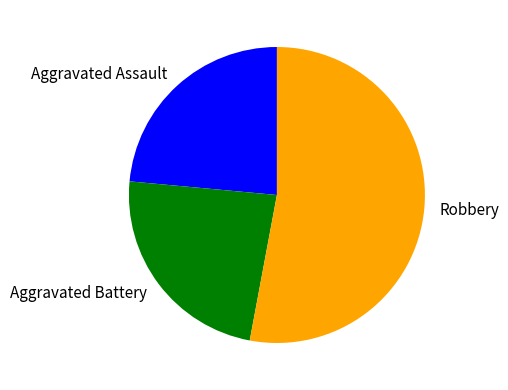

Do Robbery and Aggravated Battery together represent more than half of the pie?

Yes